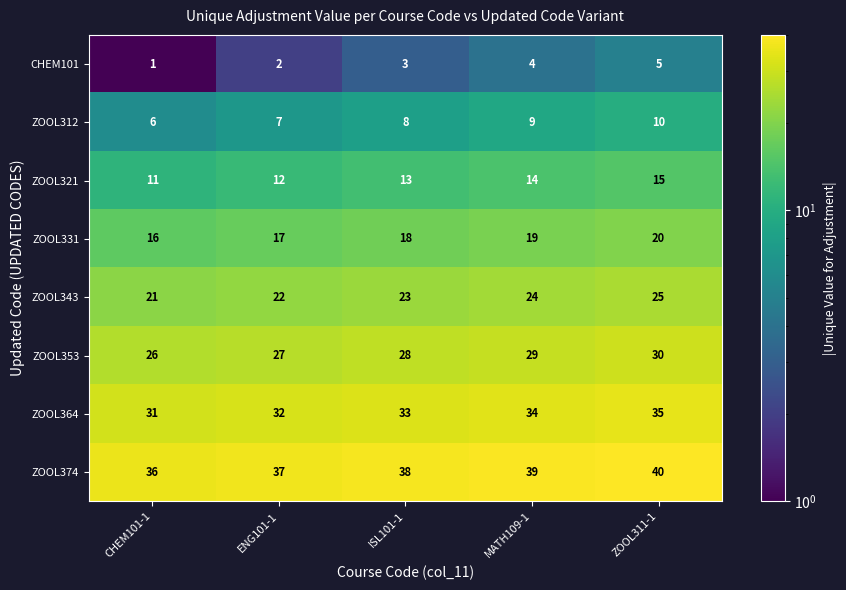

What value does the CHEM101 series have at ISL101-1?

3